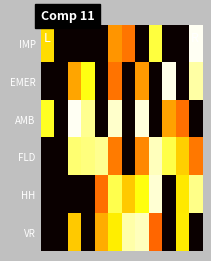

How many series are shown in this chart?

6